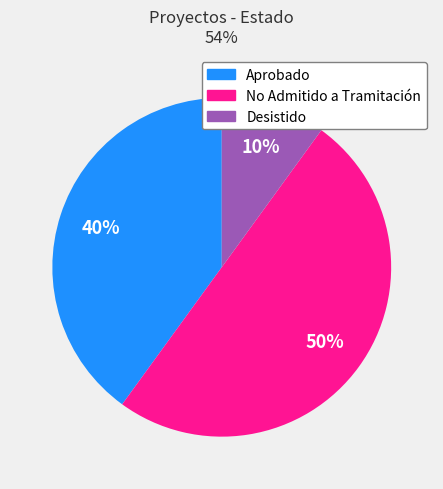

To the nearest percent, what is the difference between the largest and smallest slice percentages?

40%